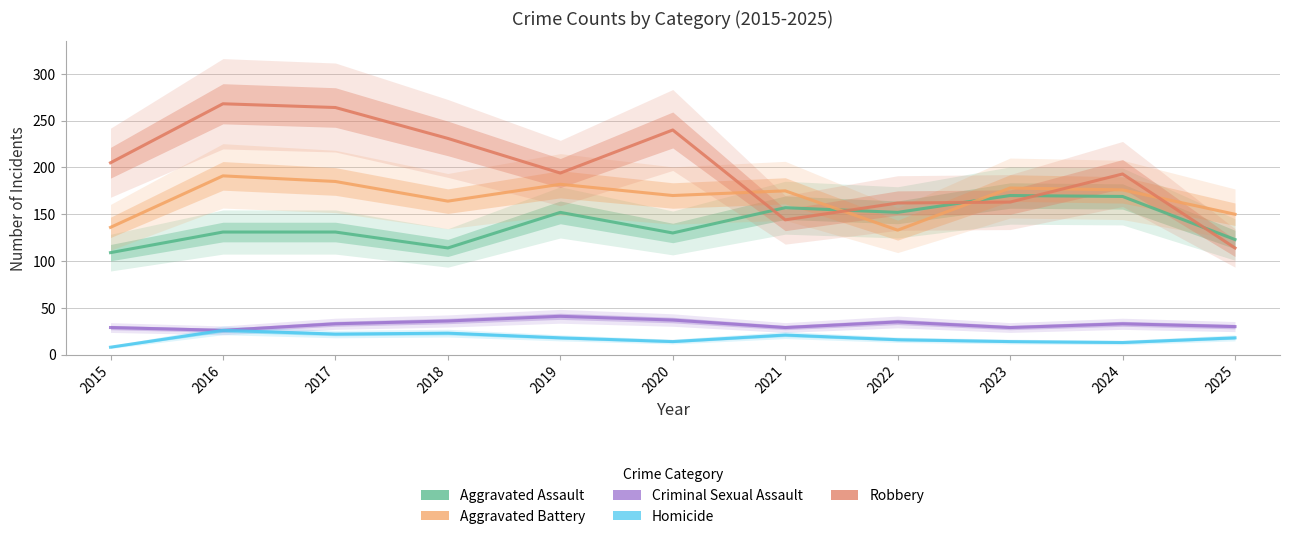

What is the value of the Criminal Sexual Assault point at the 4th from the left?

36